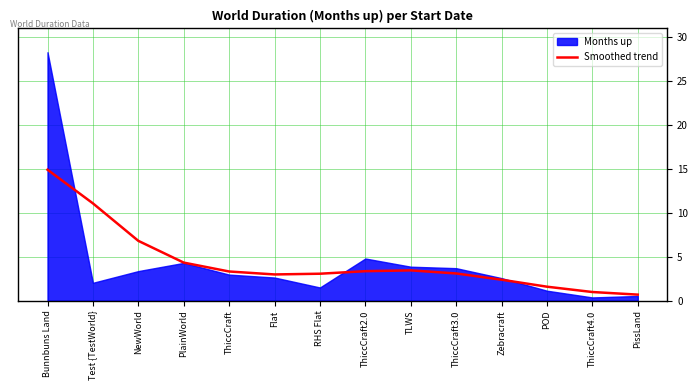

True or false: the data shows 3.1 at RHS Flat.

True